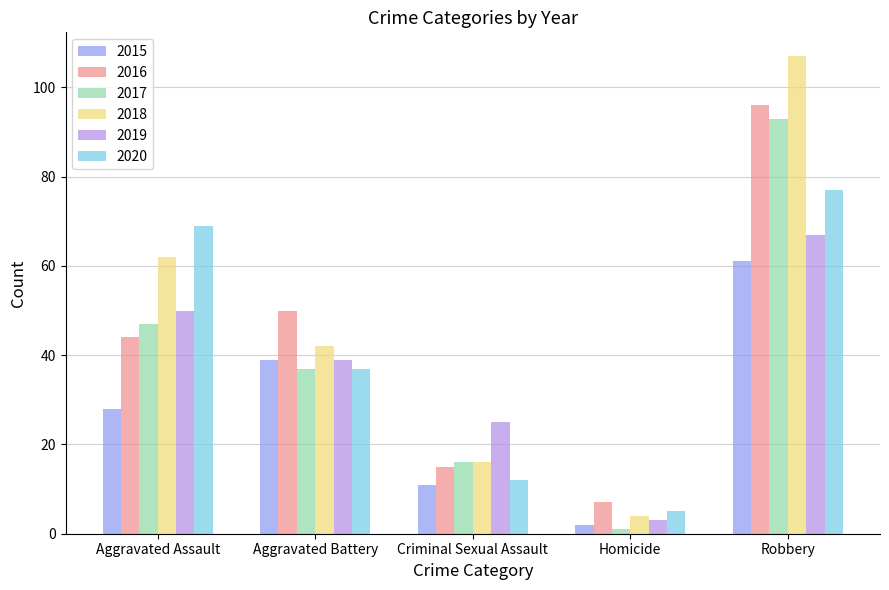

What position from the left is Criminal Sexual Assault?

3